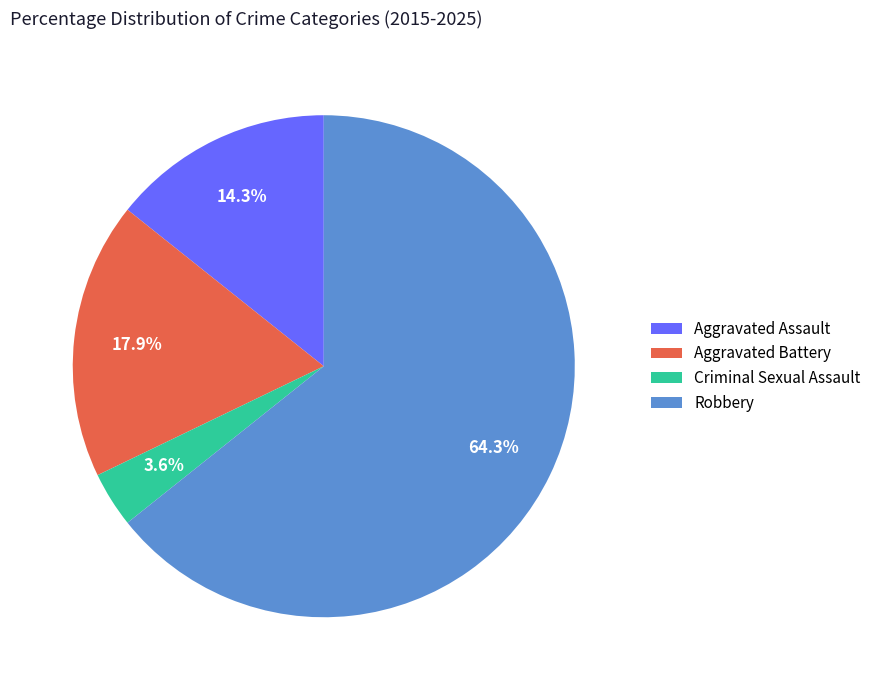

To the nearest percent, what is the difference between the Criminal Sexual Assault and Aggravated Assault slice percentages?

11%